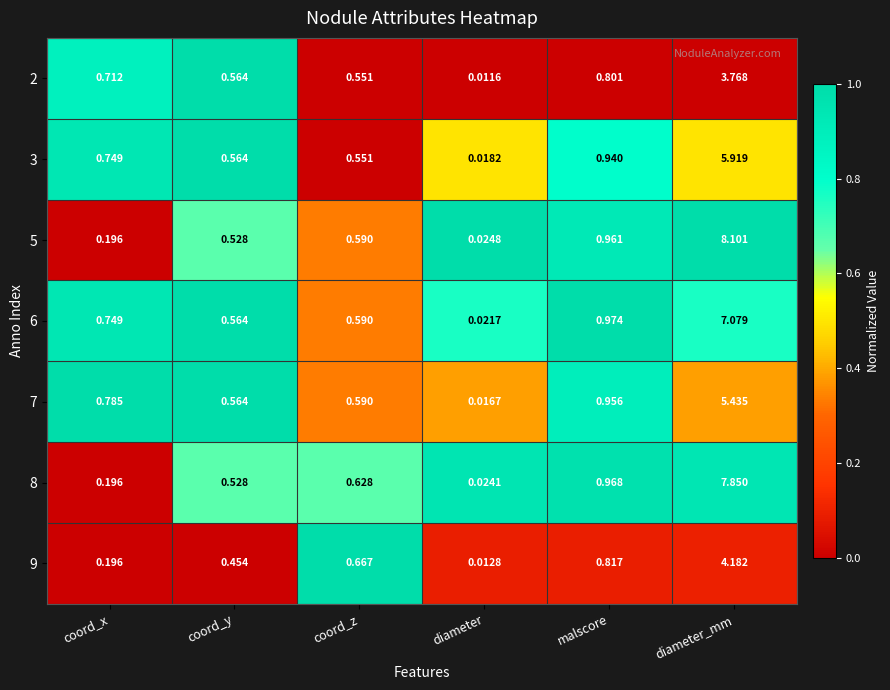

Which label corresponds to the largest value in the chart?

diameter_mm